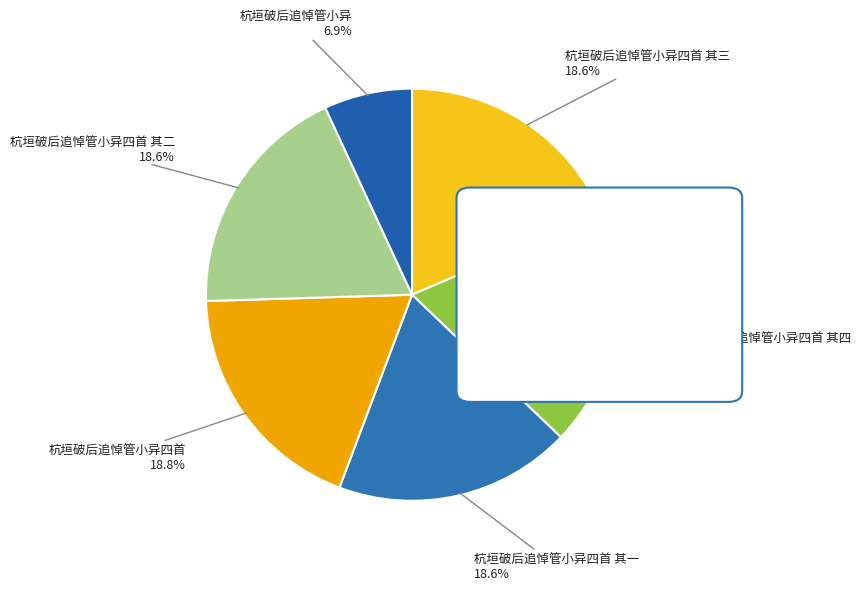

Which slice is the largest?

杭垣破后追悼管小异四首